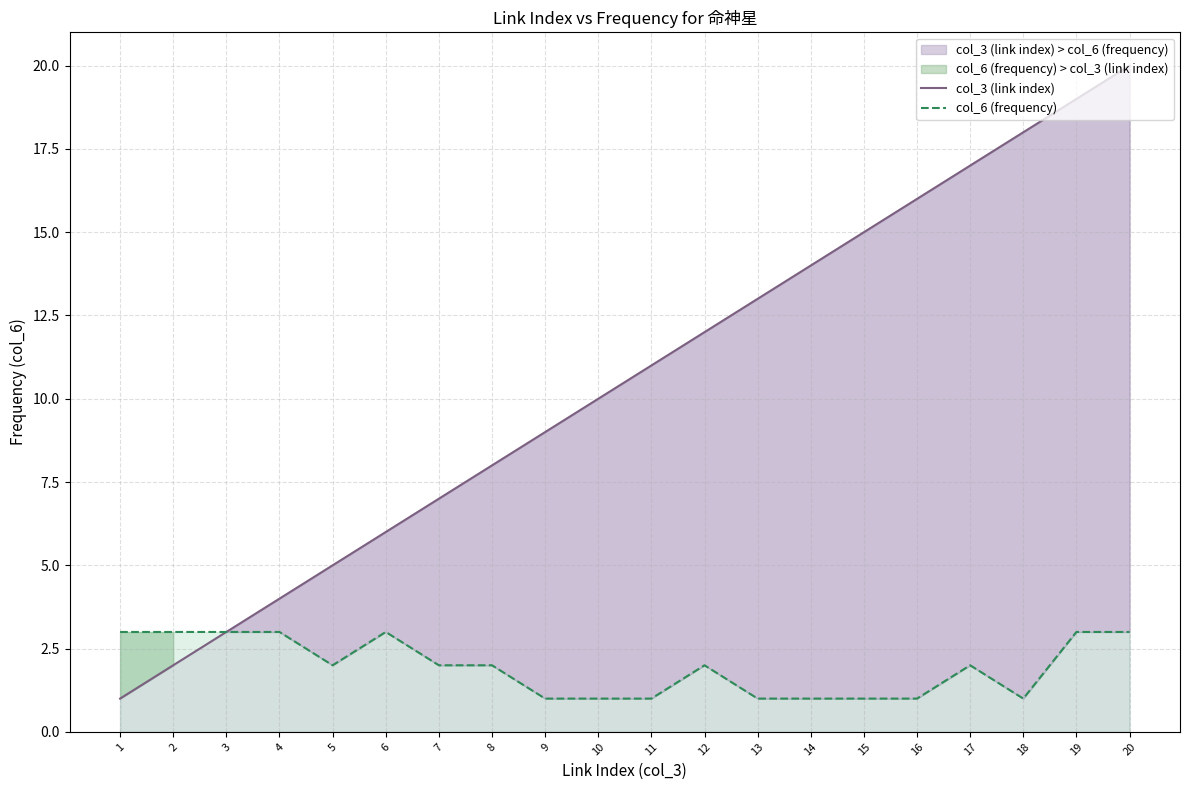

How many interior local peaks does the col_6 (frequency) series have?

3